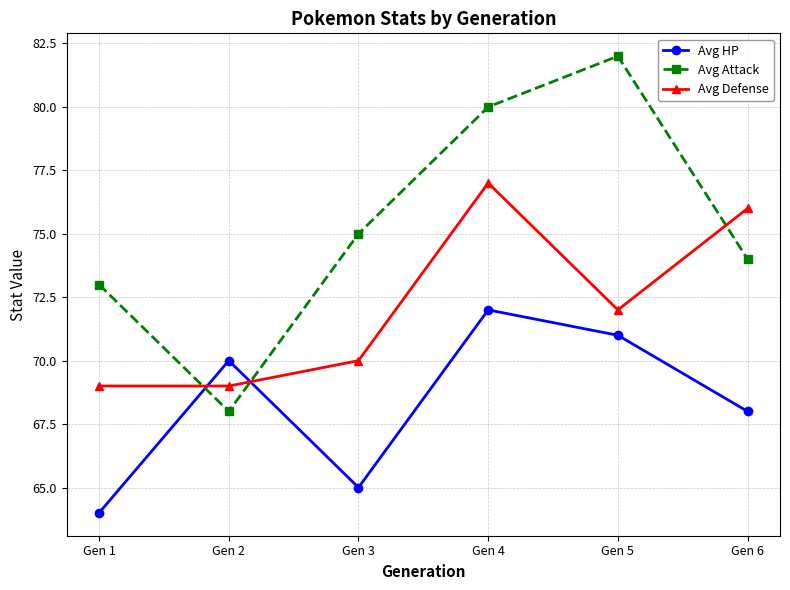

What is the average value of the Avg HP series?

68